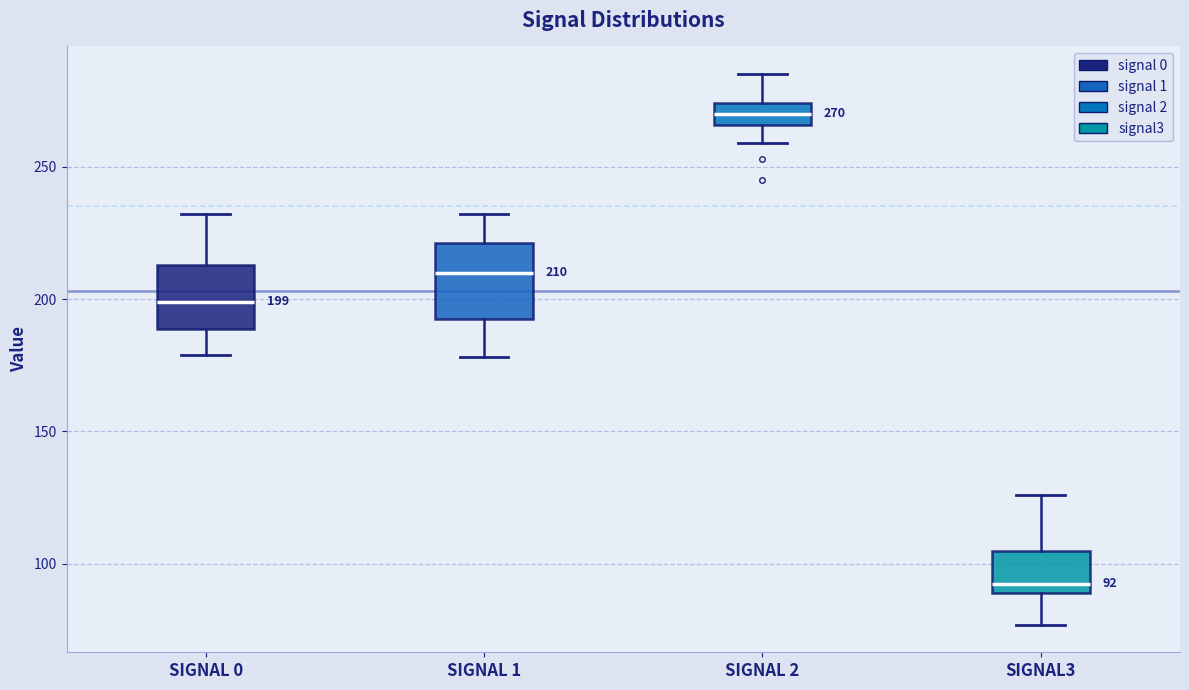

Which box's median line is the highest?

SIGNAL 2